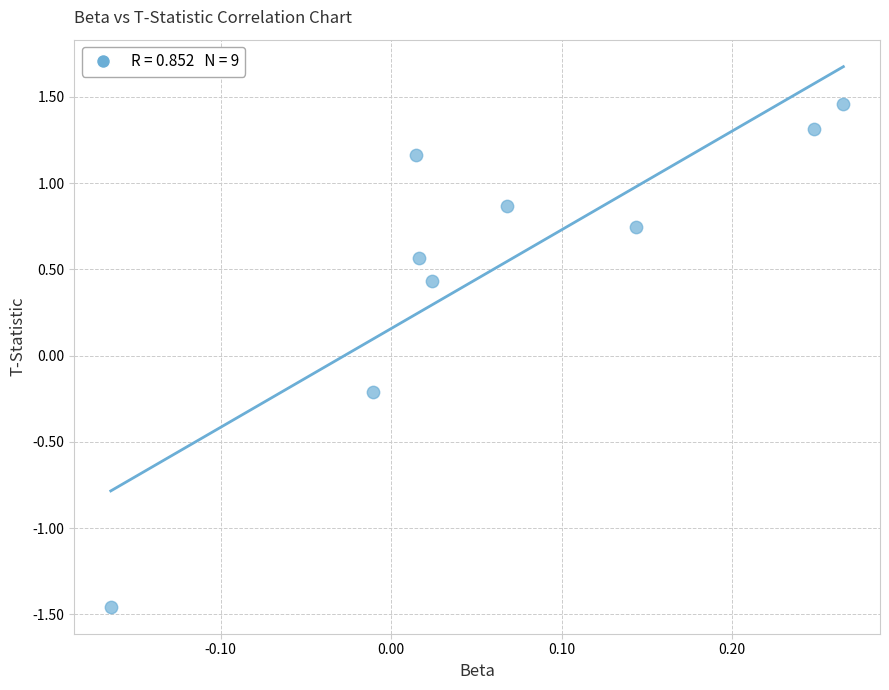

What is the range of X values (max minus min)?

0.4